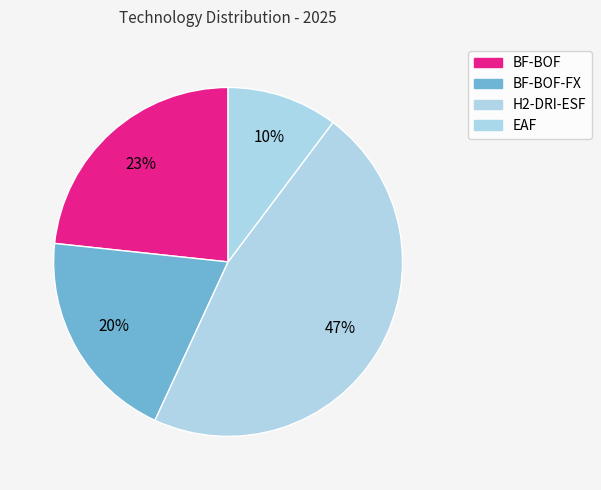

Count the number of slices in the pie.

4